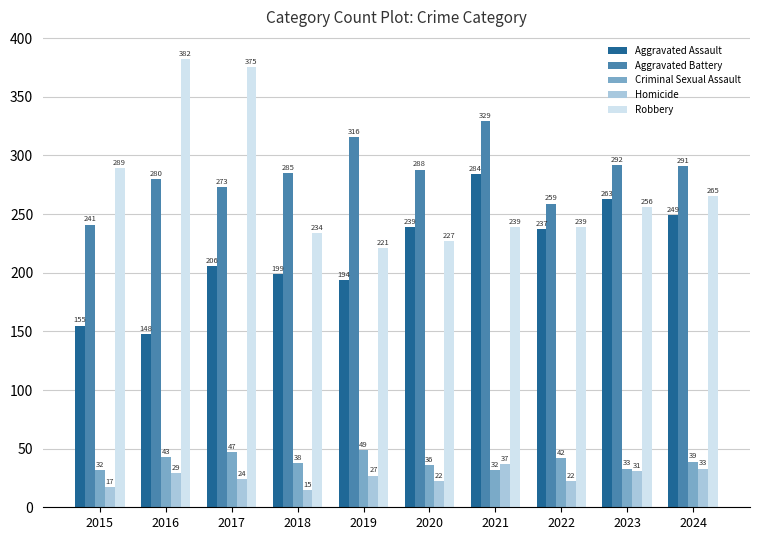

How many values in the Aggravated Battery series are below 288?

5